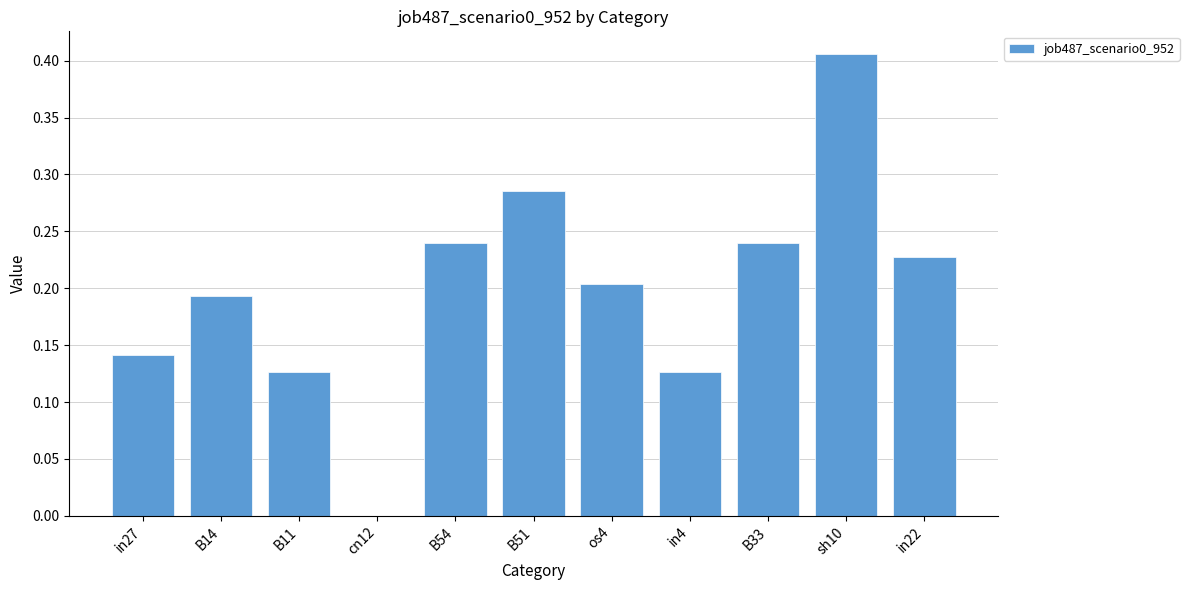

The chart shows a value of 0.2 at B54. True or false?

True